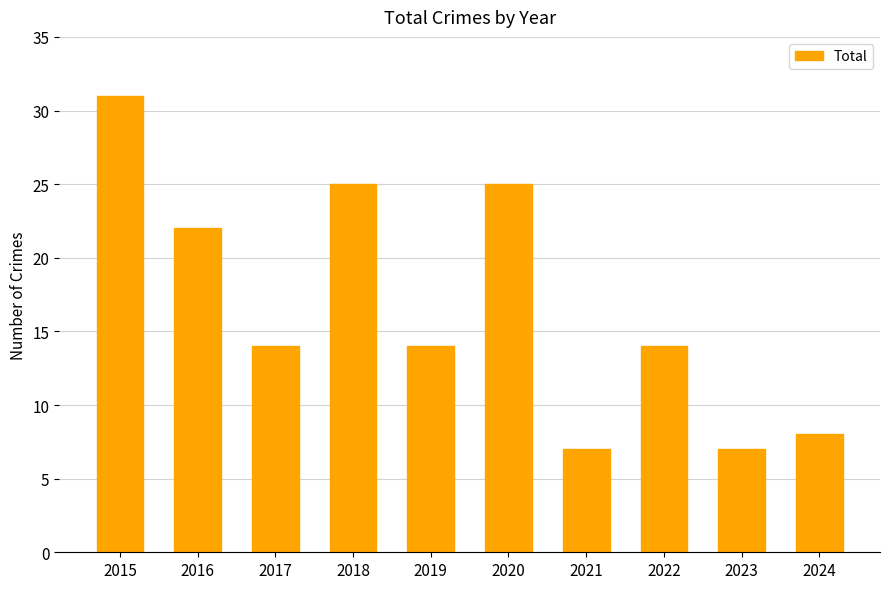

What is the sum of all values?

167